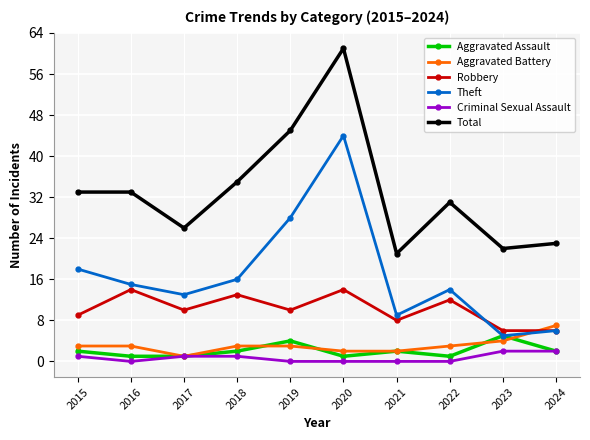

Does the chart display data point markers on the line(s)?

Yes